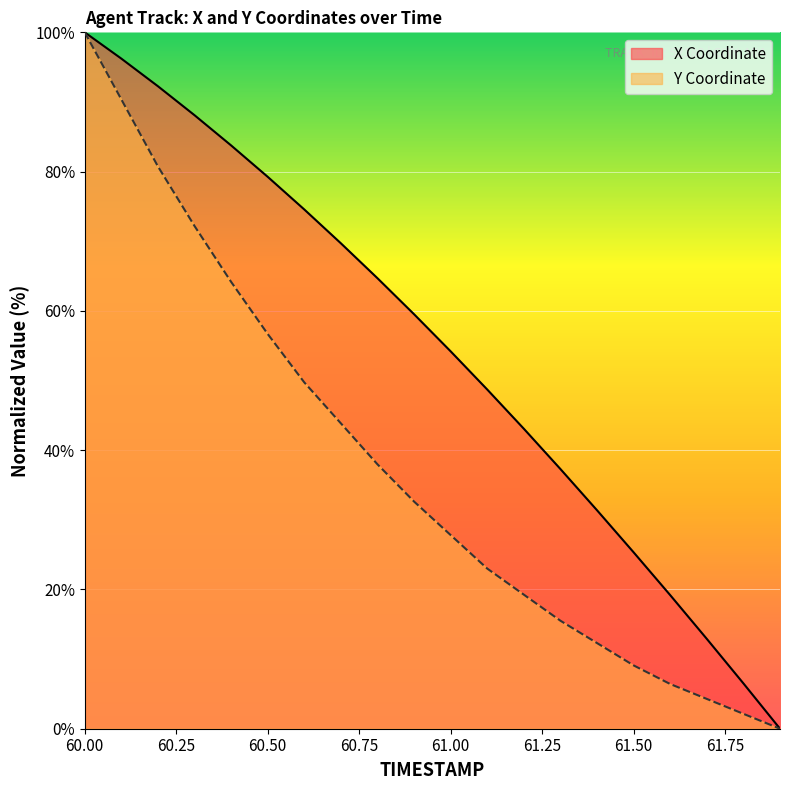

Rank the series by their maximum value, from highest to lowest.

X, Y